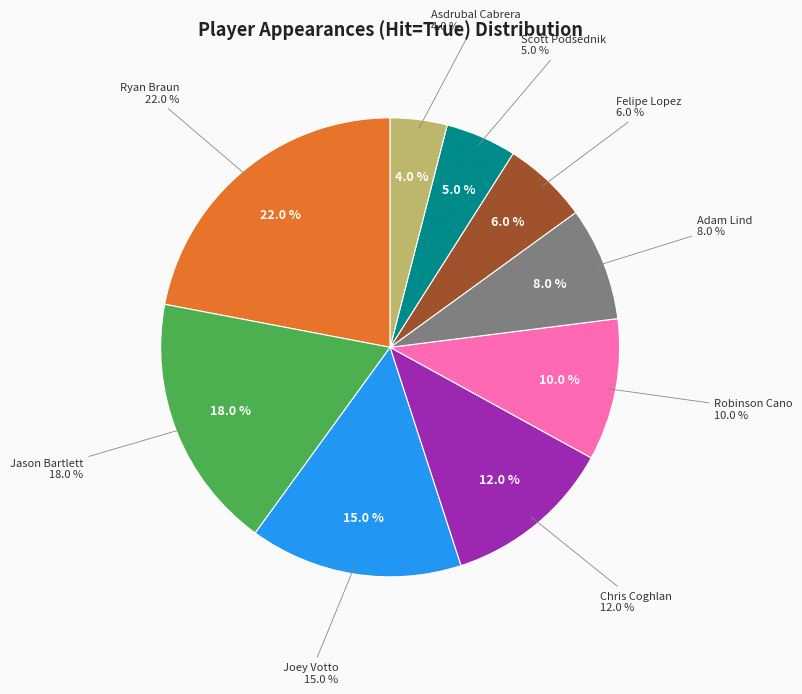

Does any single category account for the majority?

No